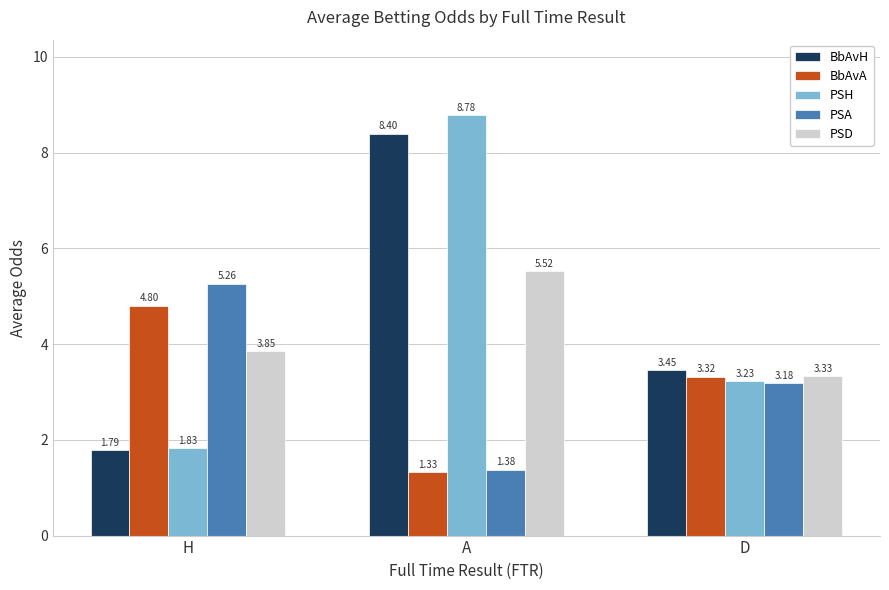

Which series has the largest range (max minus min)?

PSH